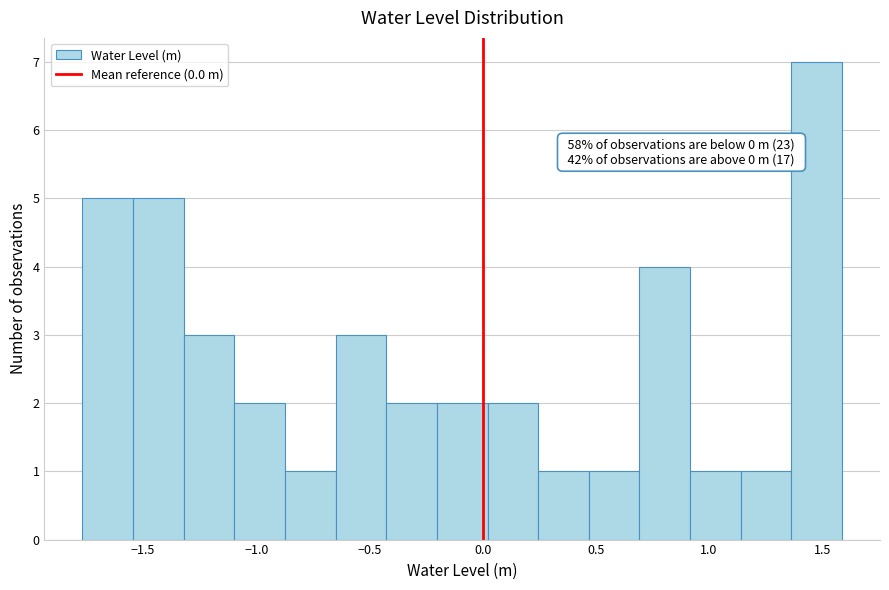

Over which range of the x-axis is the bar tallest?

1.35 to 1.60